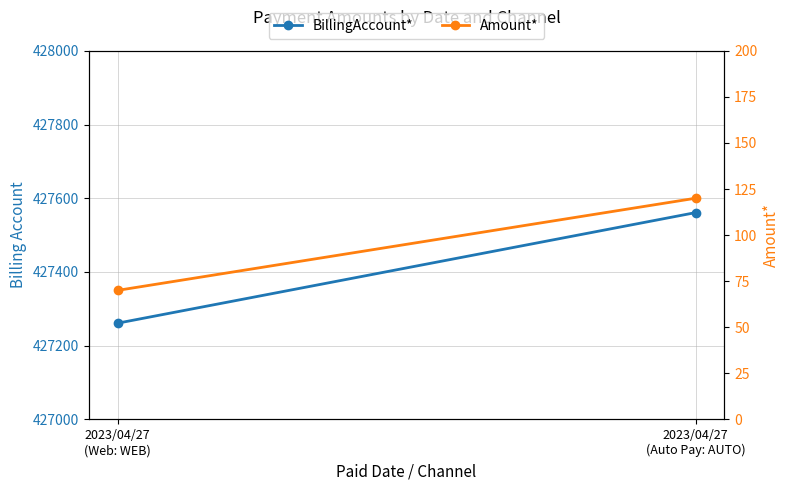

What is the total value across all series at 2023/04/27
(Web: WEB)?

427331